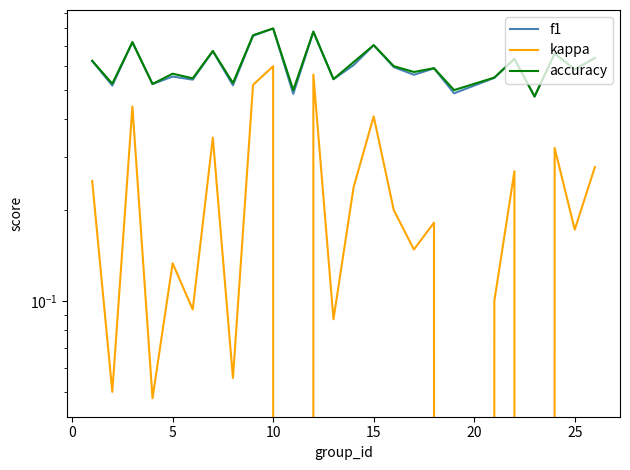

The value of kappa at 19 is 0.1. True or false?

False